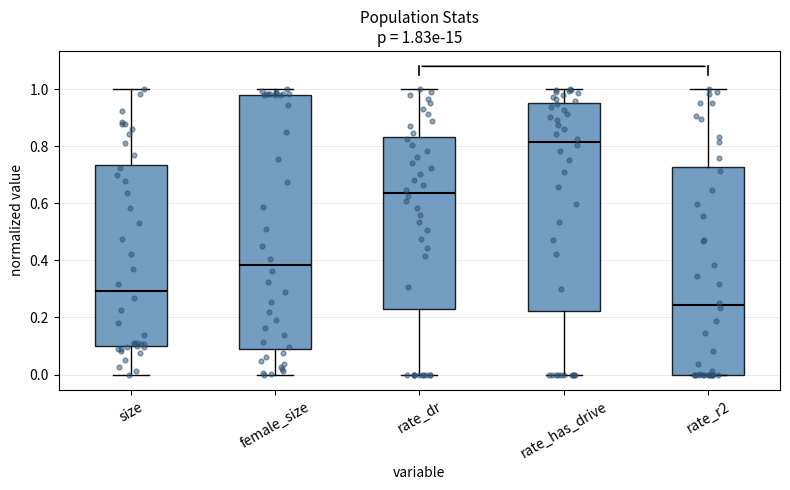

Which box has the highest median line?

rate_has_drive